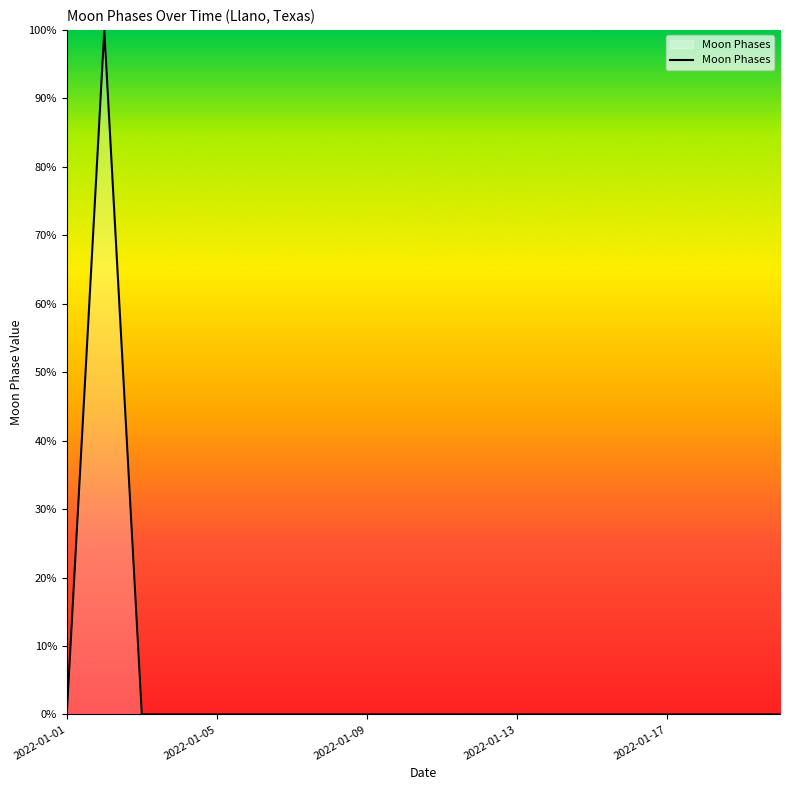

What is the difference between the maximum and minimum values?

100